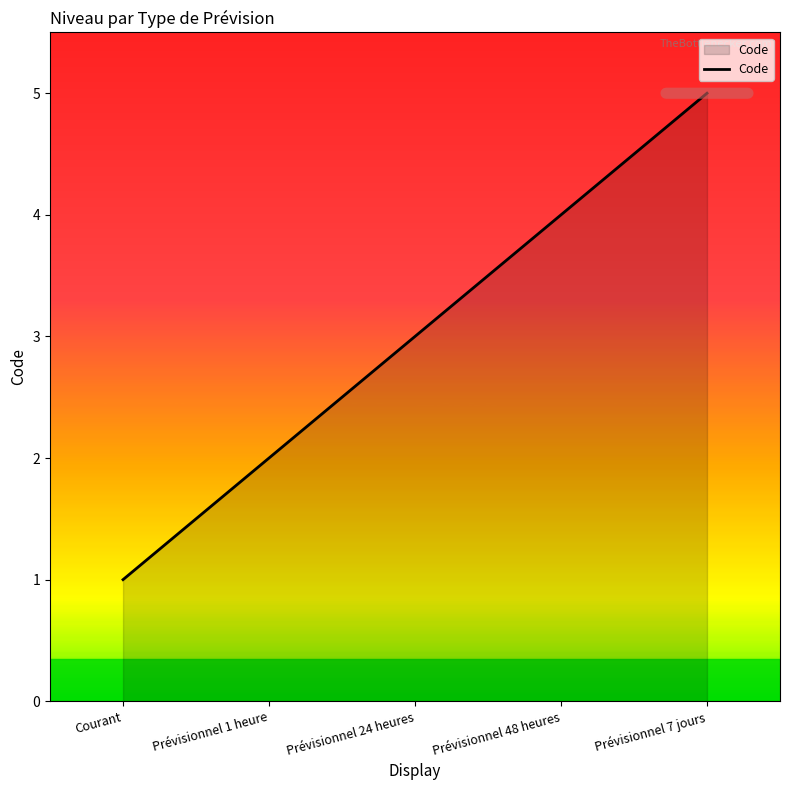

Rank the categories by value from lowest to highest.

Courant, Prévisionnel 1 heure, Prévisionnel 24 heures, Prévisionnel 48 heures, Prévisionnel 7 jours